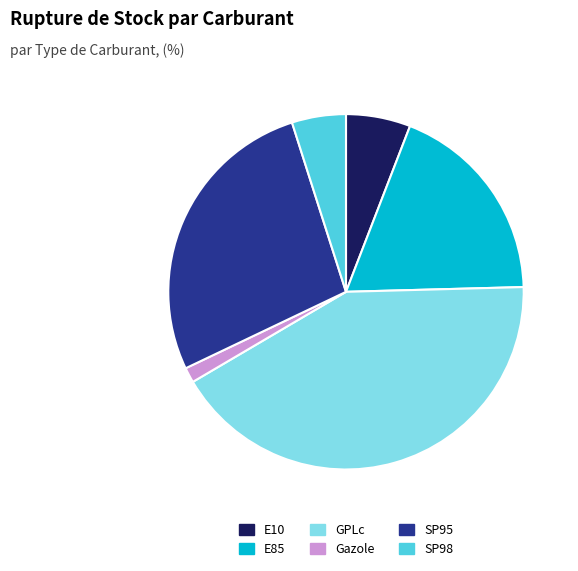

What is the smallest slice in the pie chart?

Gazole